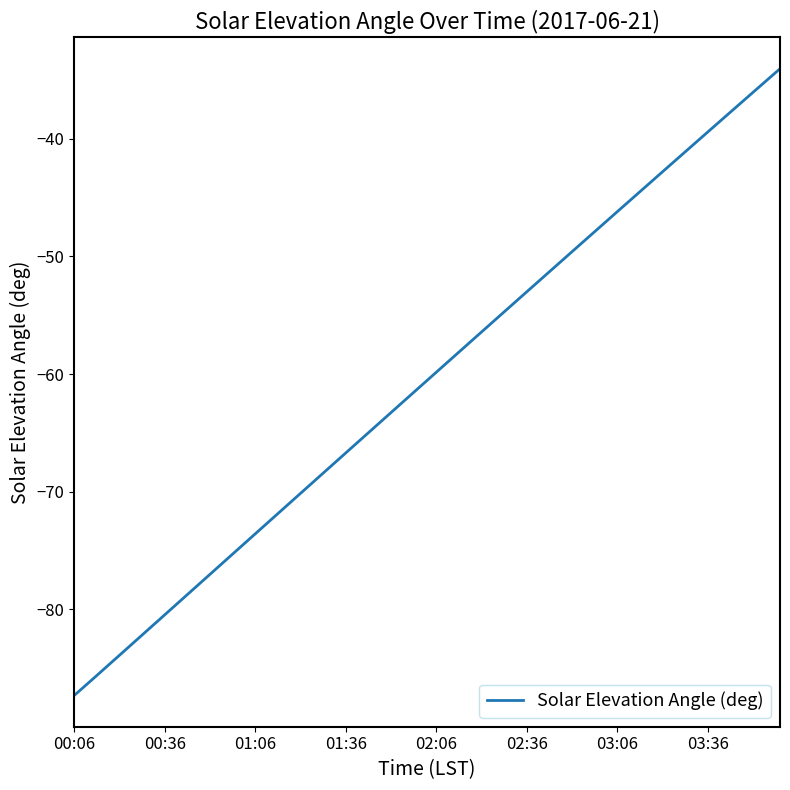

What is the greatest value displayed?

-34.1